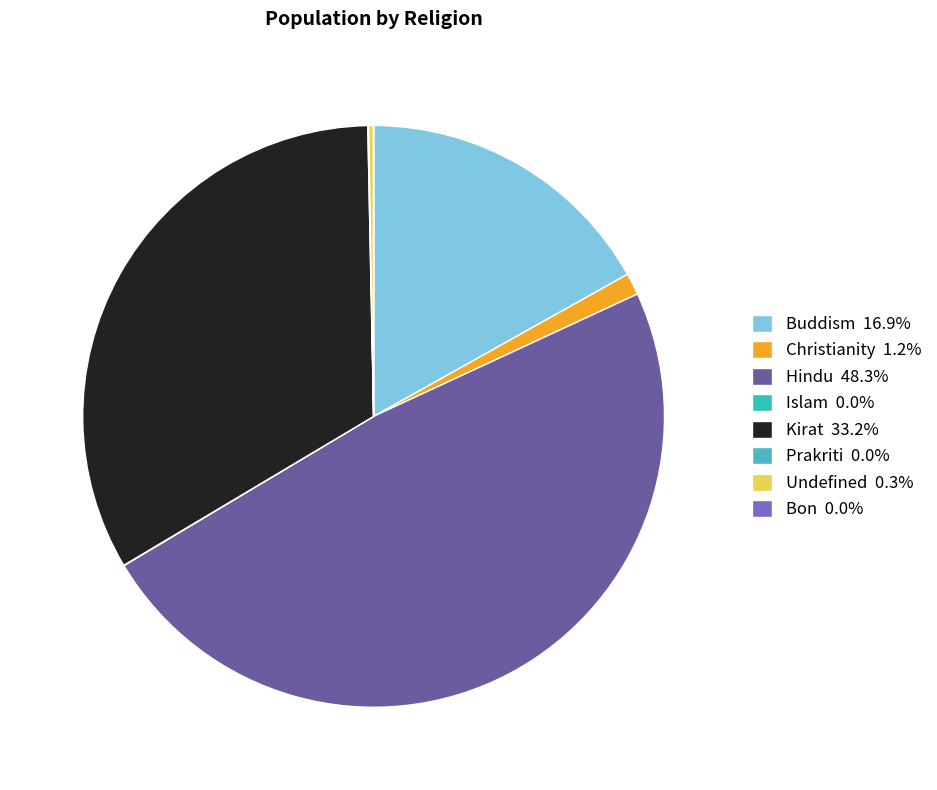

Which category has the smallest portion of the pie?

Bon